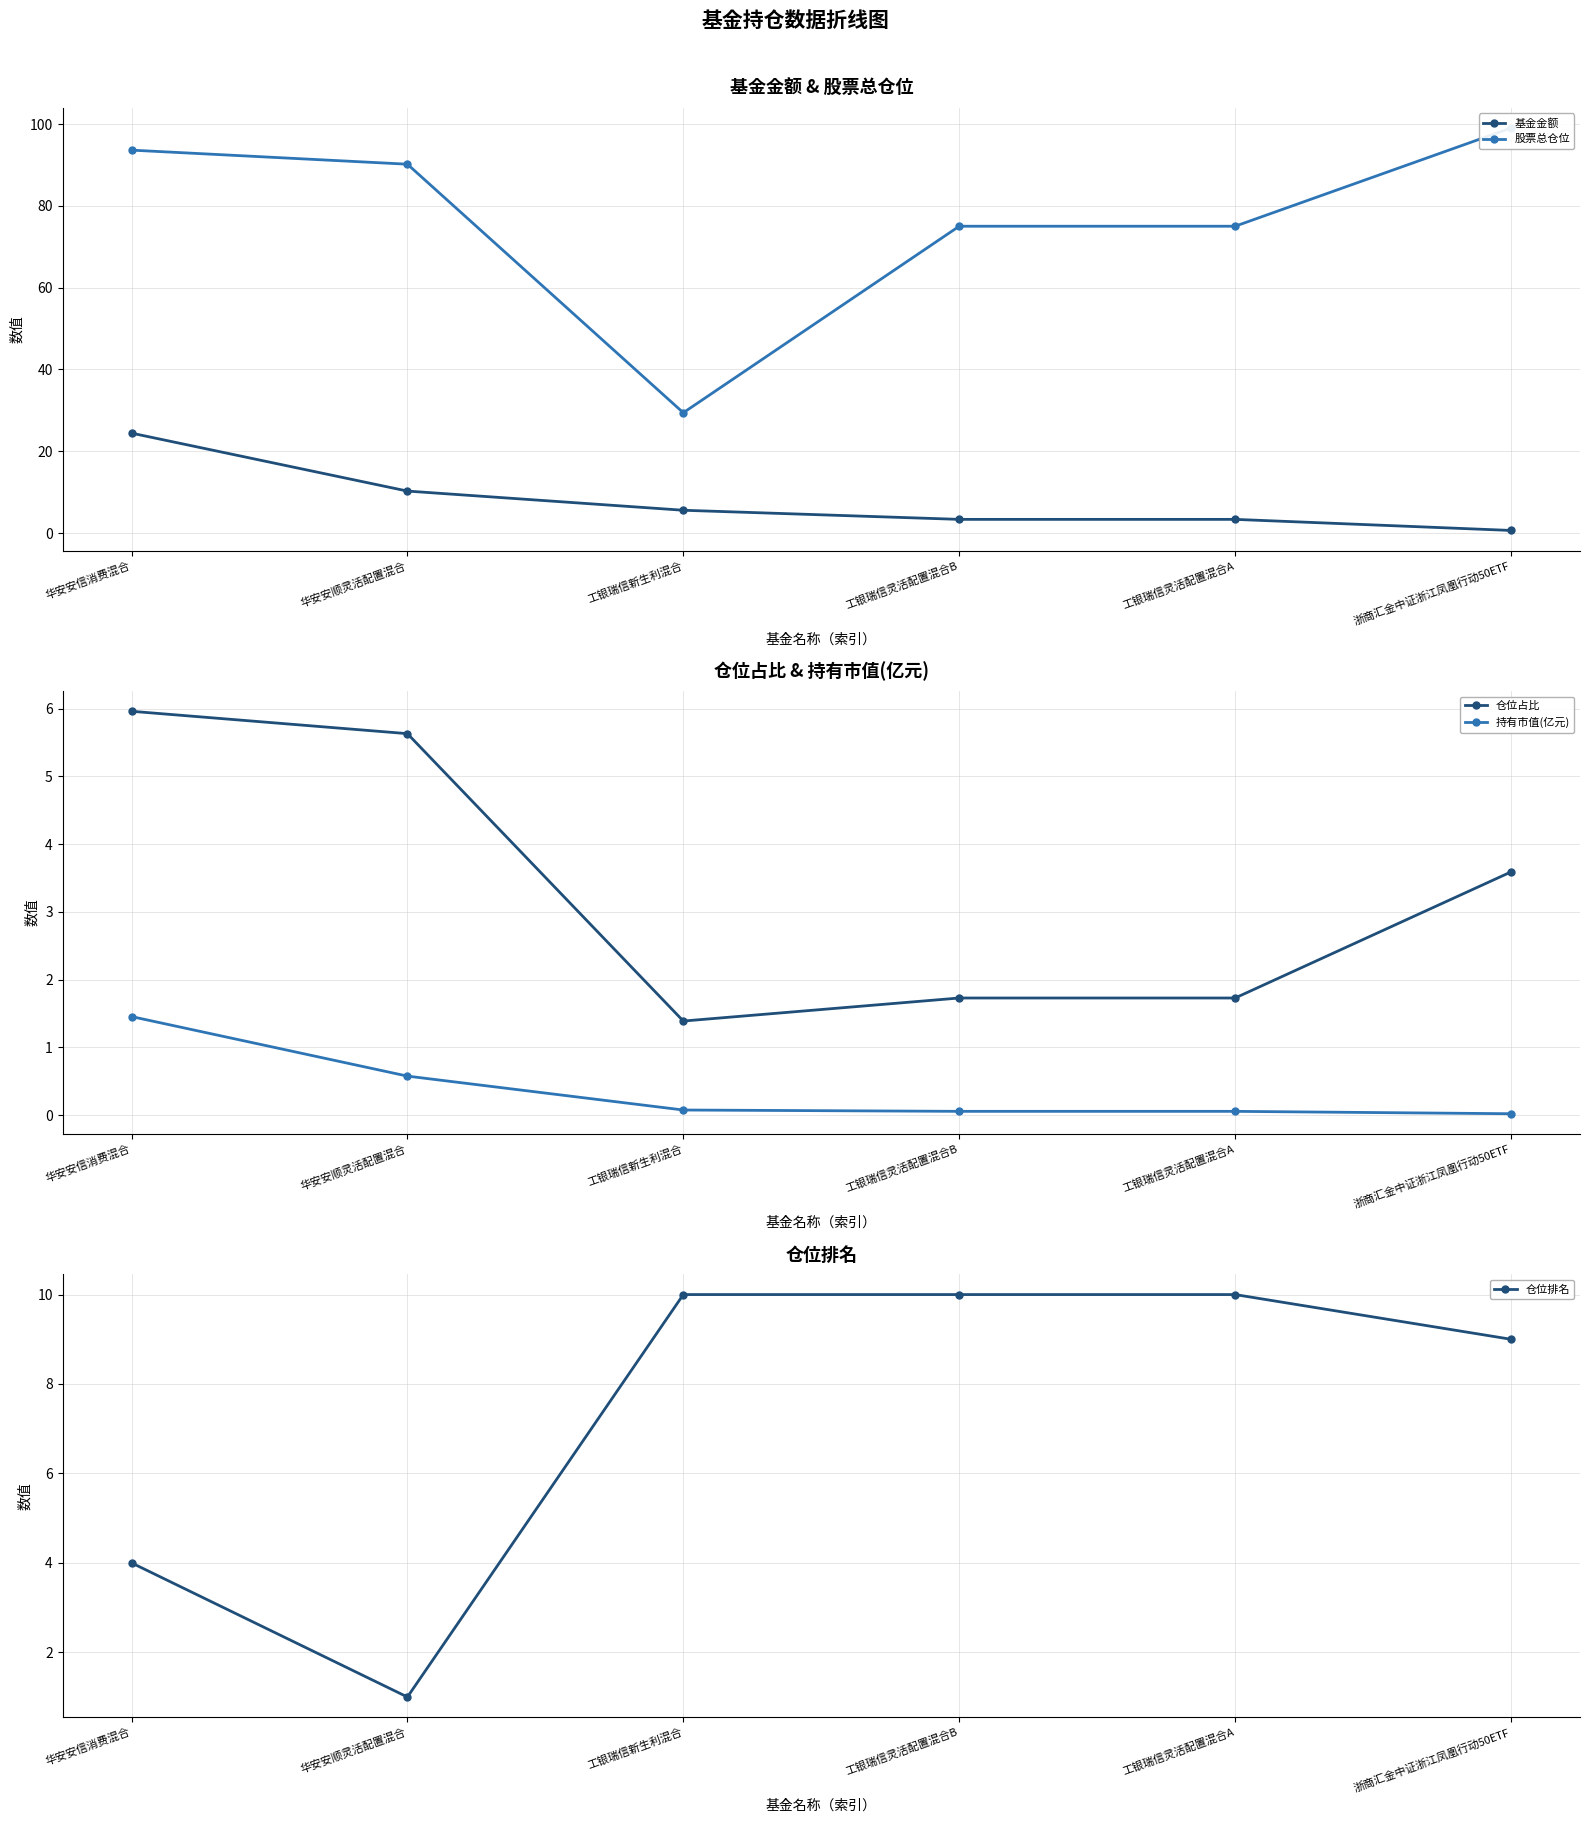

What is the total value across all series at 浙商汇金中证浙江凤凰行动50ETF?

112.3